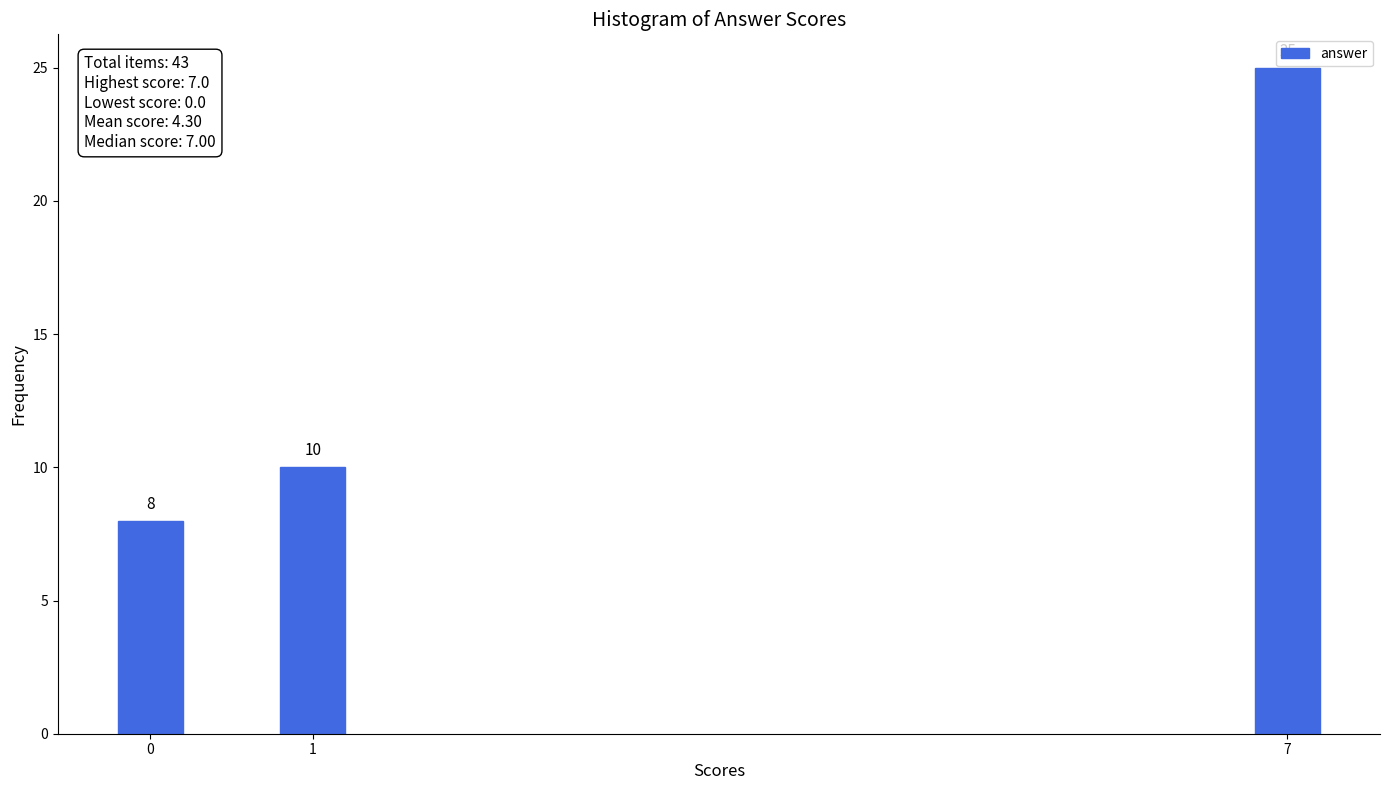

Reading right to left, what are all the values shown in this chart?

25	10	8